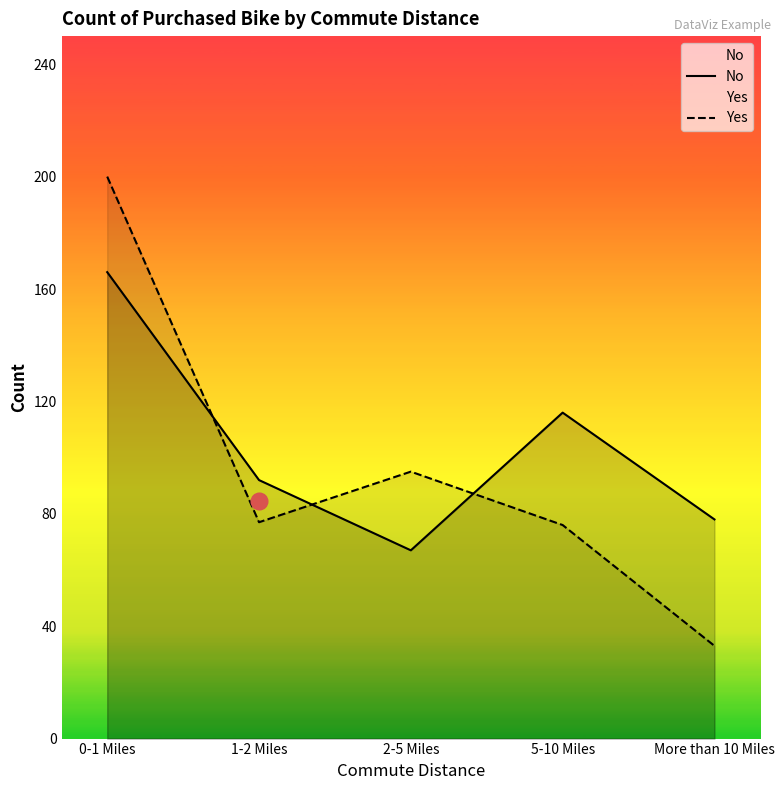

True or false: No and Yes cross at least once.

True